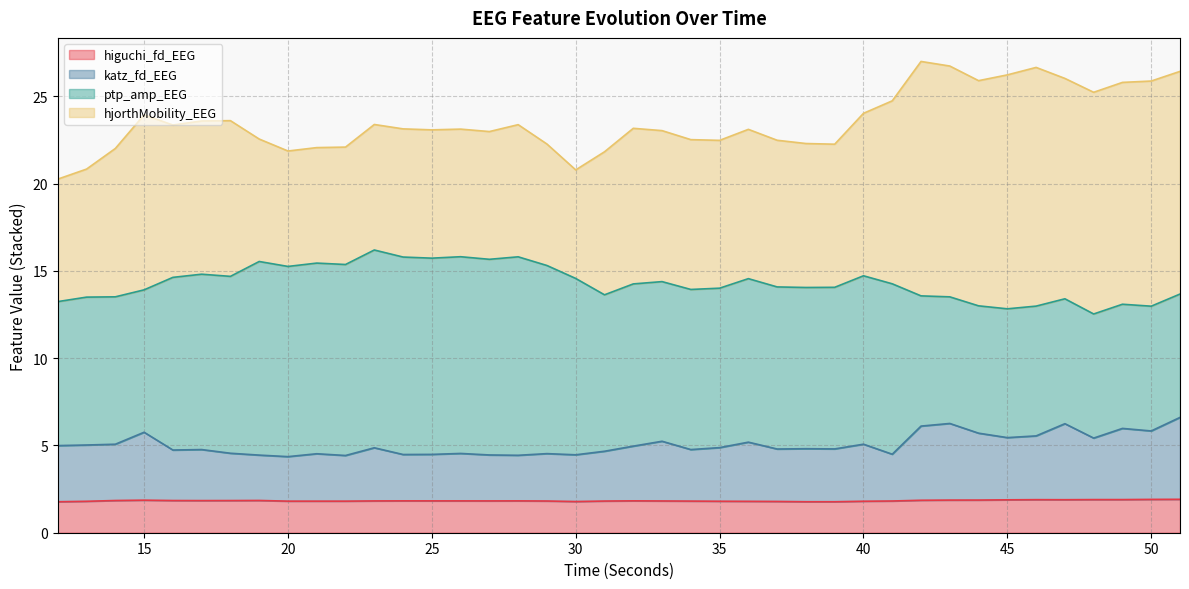

True or false: higuchi_fd_EEG and katz_fd_EEG intersect in this chart.

False